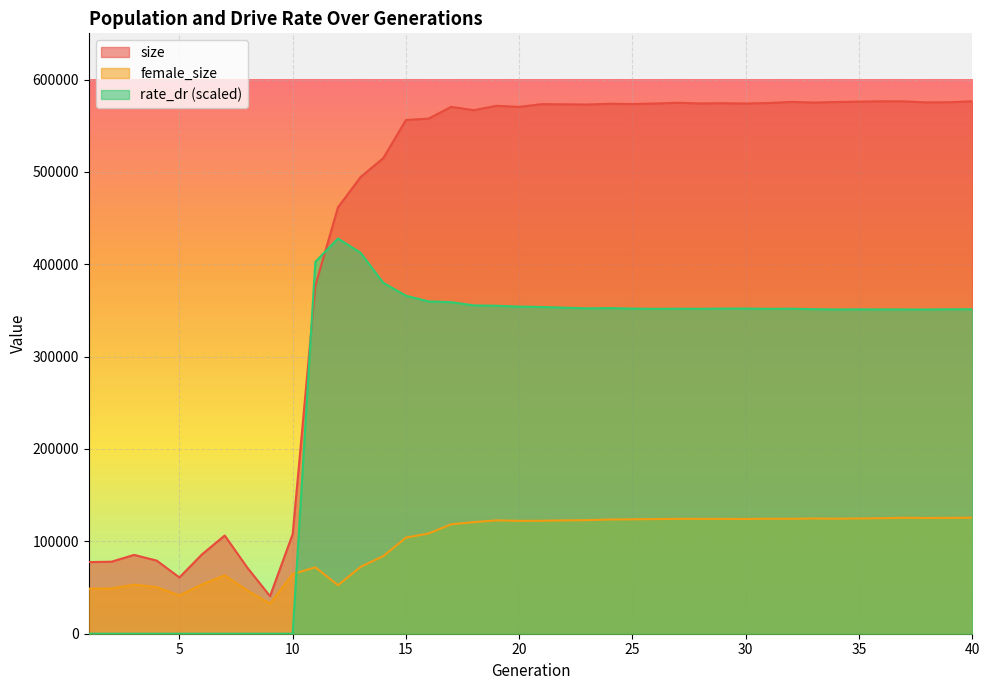

List the series in order of their overall mean, lowest first.

female_size, rate_dr (scaled), size